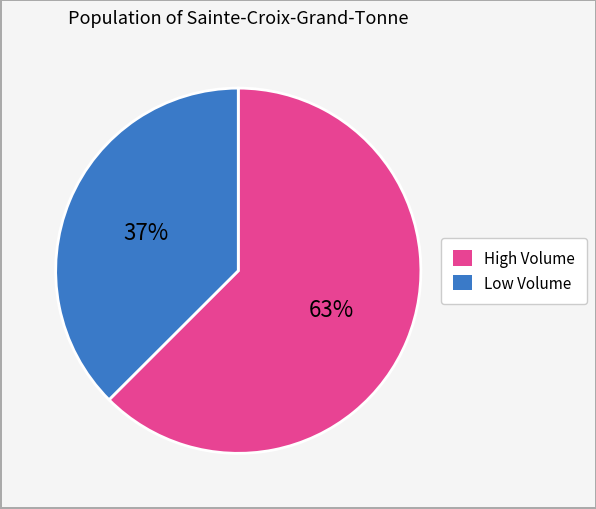

Is there any slice that represents more than half of the pie?

Yes